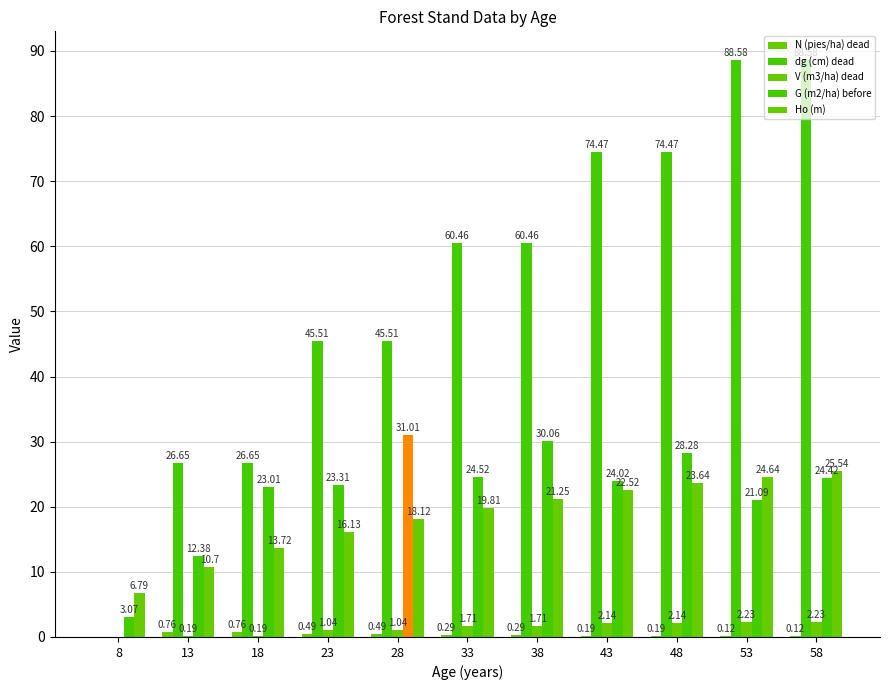

What is the difference between the maximum and second lowest values in the V (m3/ha) dead series?

2.0